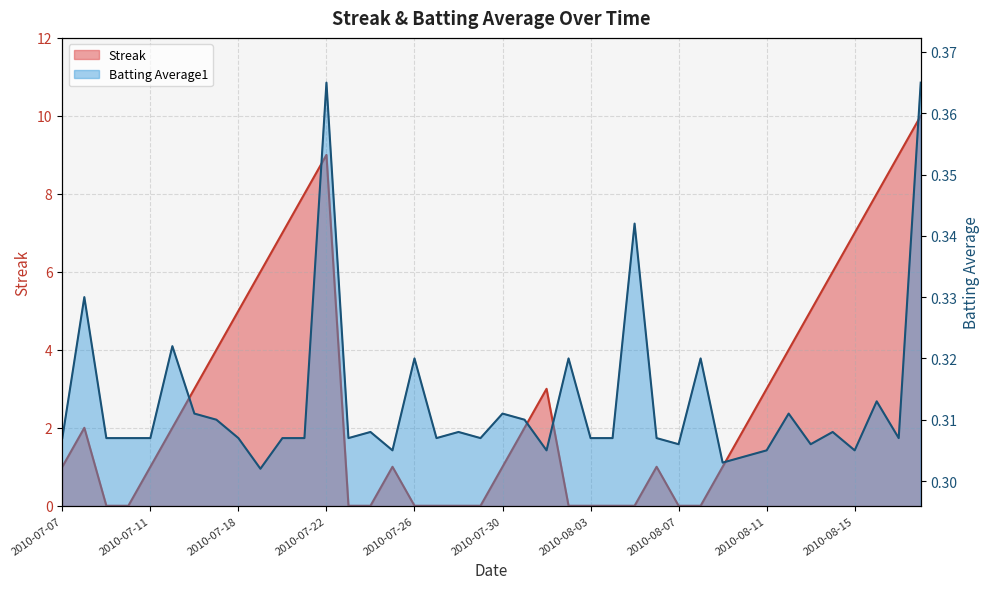

What is the sum of the Batting Average1 values at 2010-07-28 and 2010-08-02?

0.6